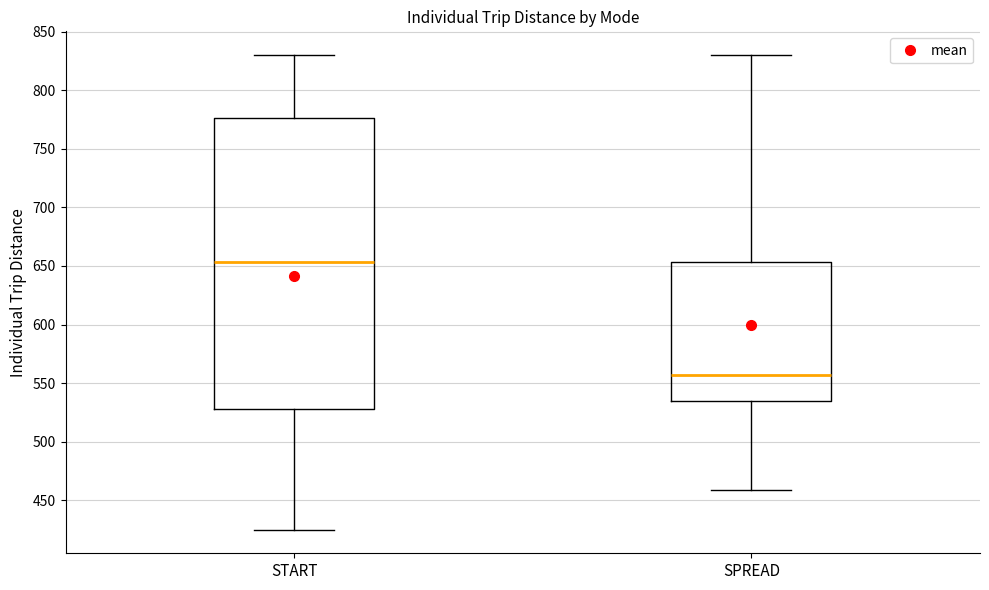

Where does the median line of the box for START sit on the y-axis? The values are not printed on the chart, so give them approximately, as read against the axis.

655